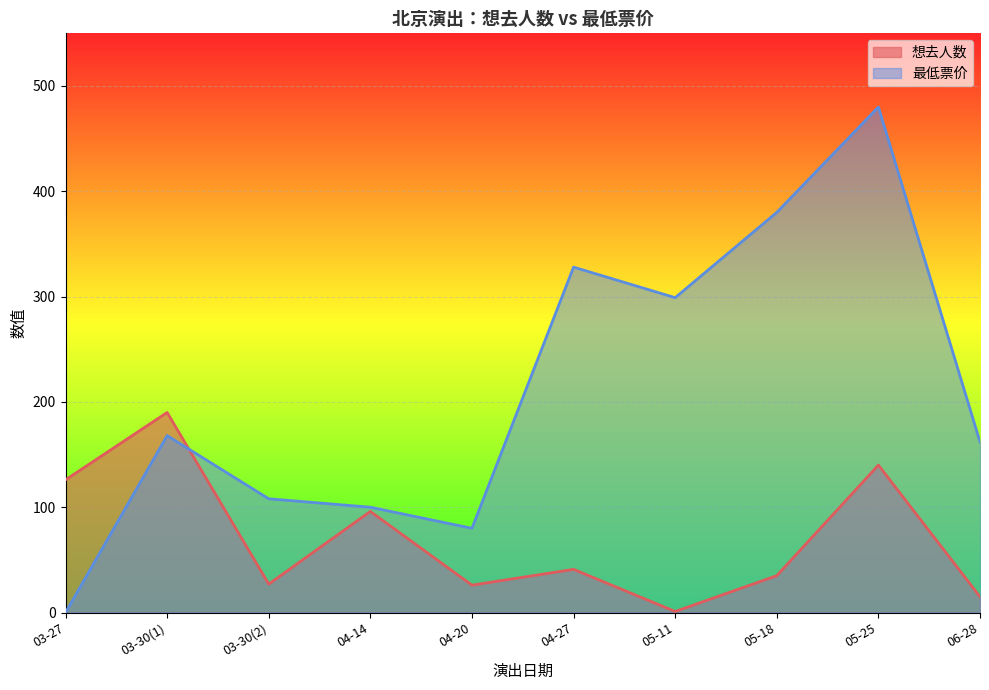

What is the approximate value of 最低票价 at 04-20, to the nearest 50?

100